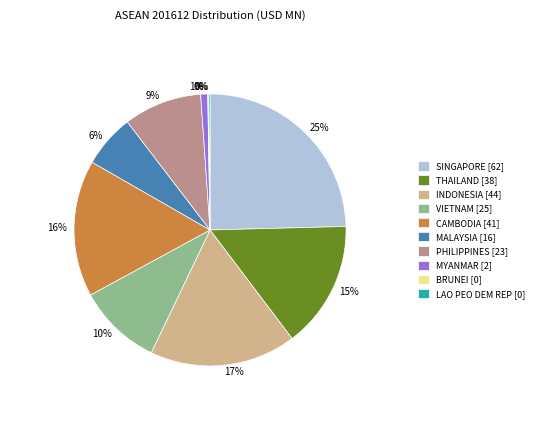

Combined, do INDONESIA [44] and PHILIPPINES [23] account for over 50%?

No